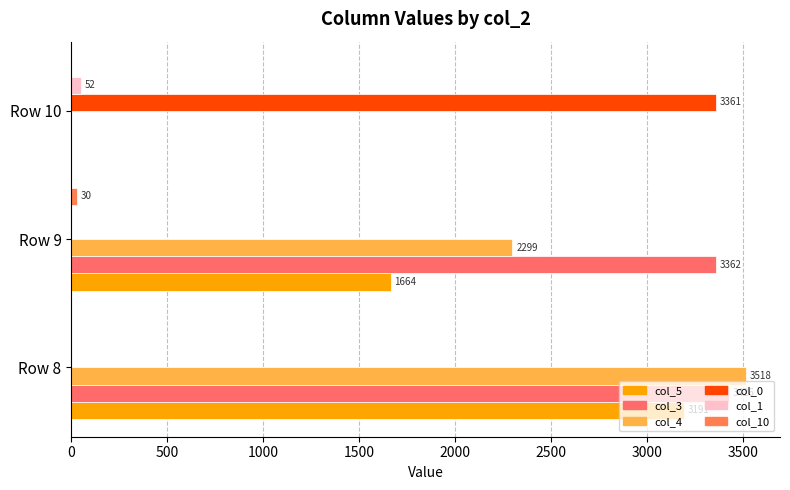

How many values in col_3 are above zero?

2